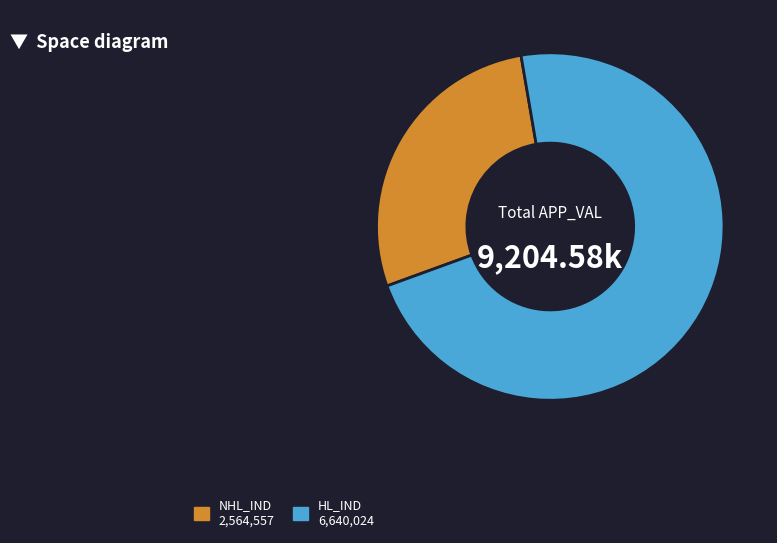

Count the number of slices in the pie.

2